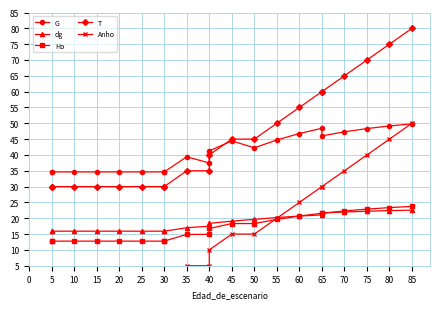

True or false: G has a value of 80.3 at 55.

False